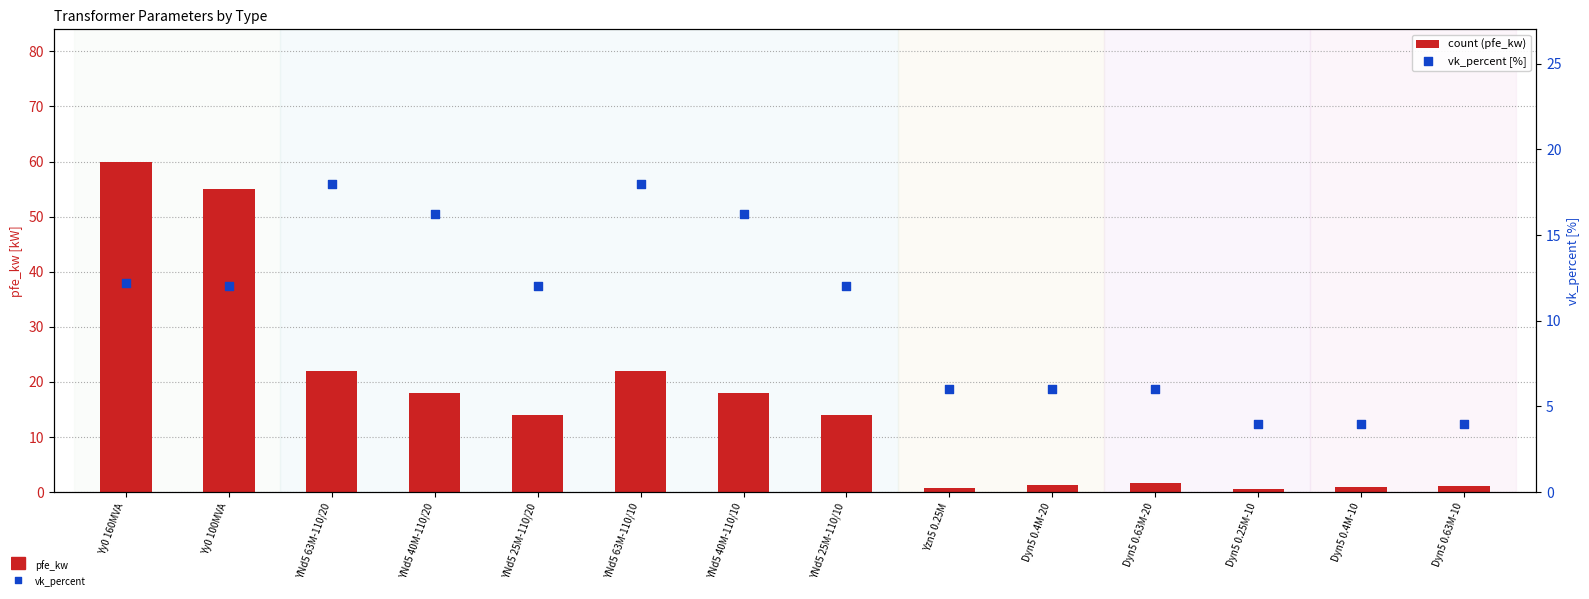

Which series contains the highest Y value?

count (pfe_kw)